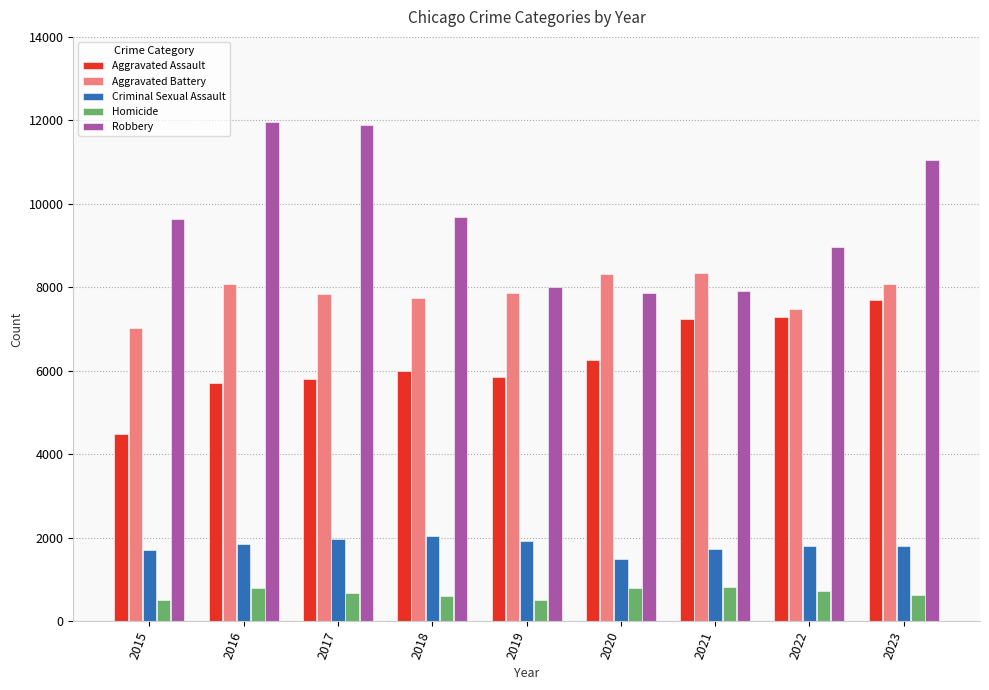

What is the maximum value shown in the chart?

11960